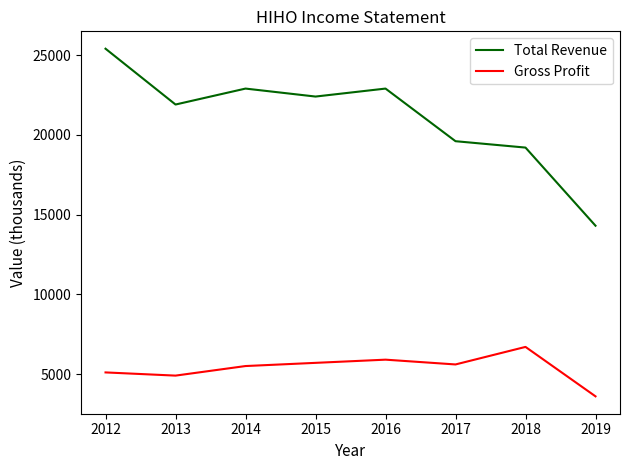

The Total Revenue series shows 15716 at 2012. True or false?

False